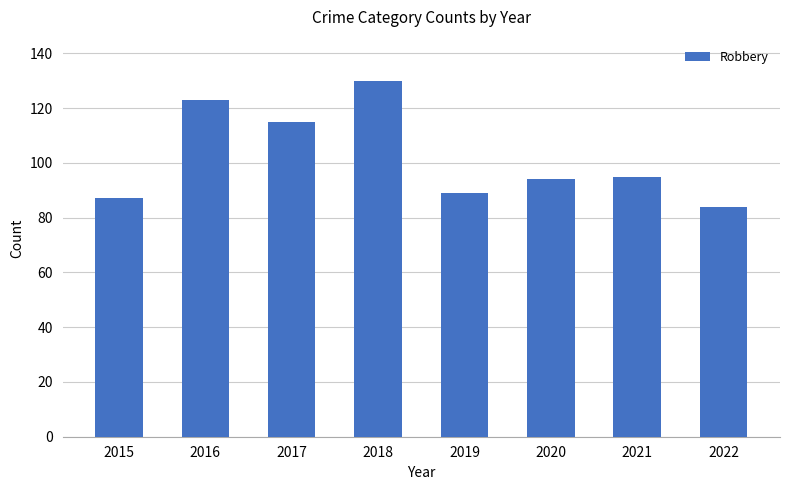

Where does the data first go above 95?

2016